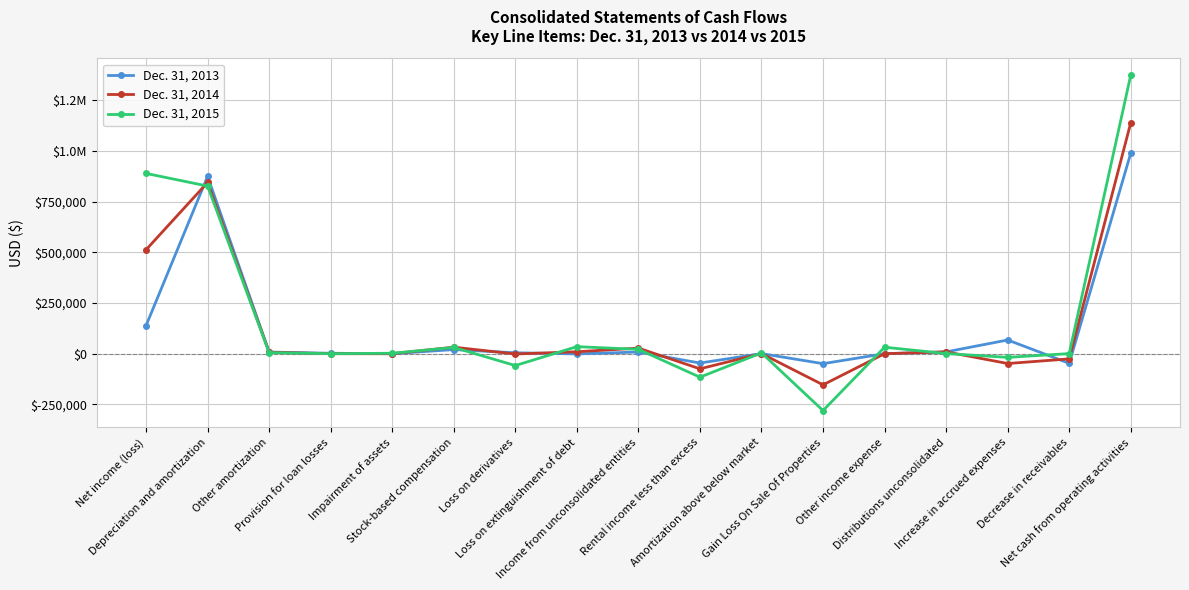

Which category has the highest value in the Dec. 31, 2015 series?

Net cash from operating activities